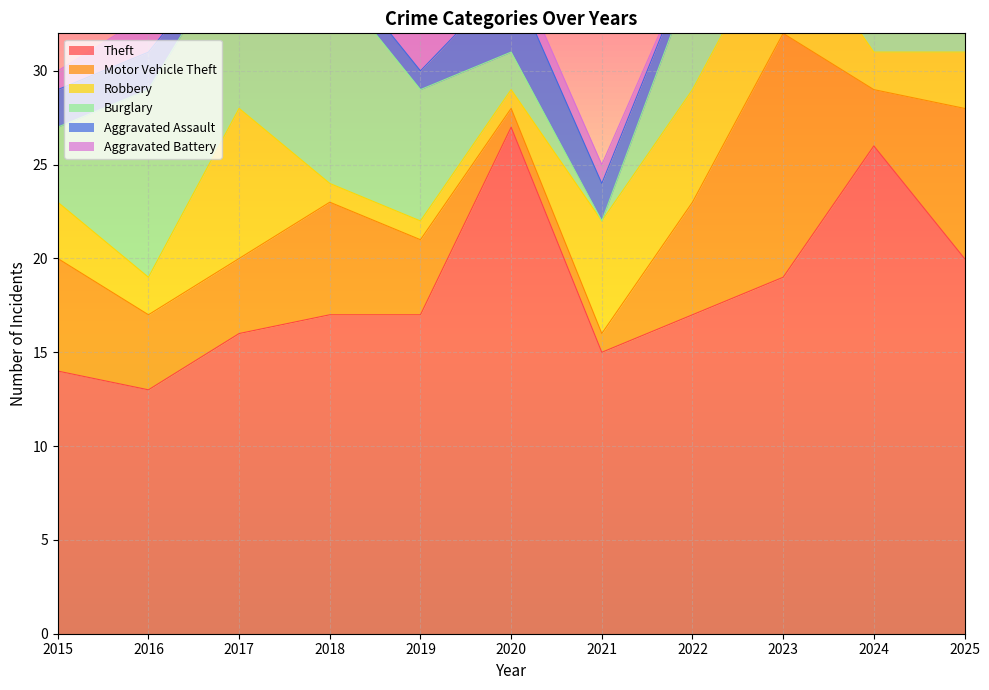

Where is the first local maximum for Burglary?

2016